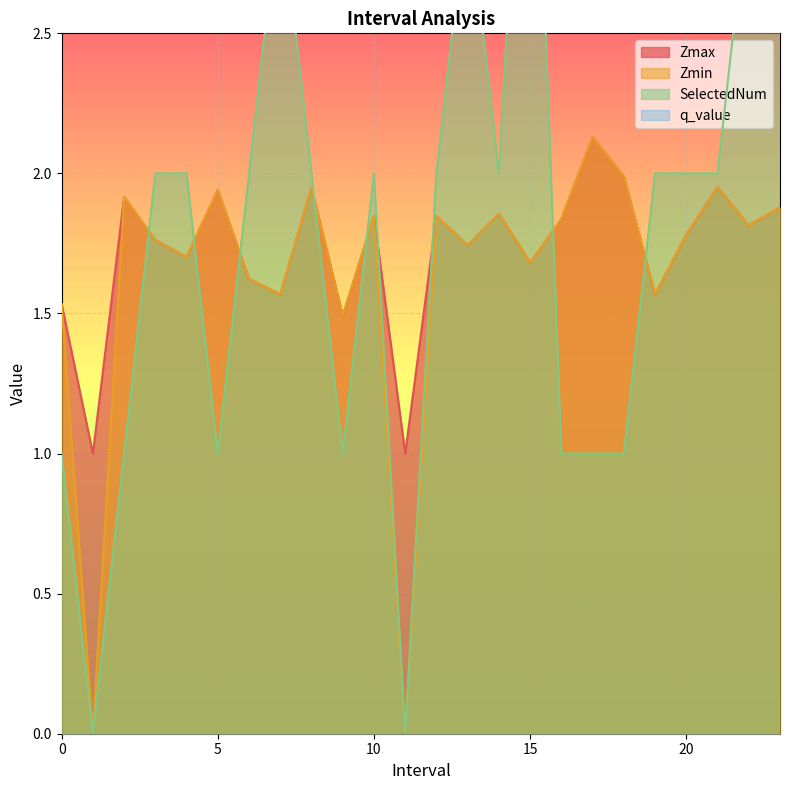

What position from the left is 14.0?

15